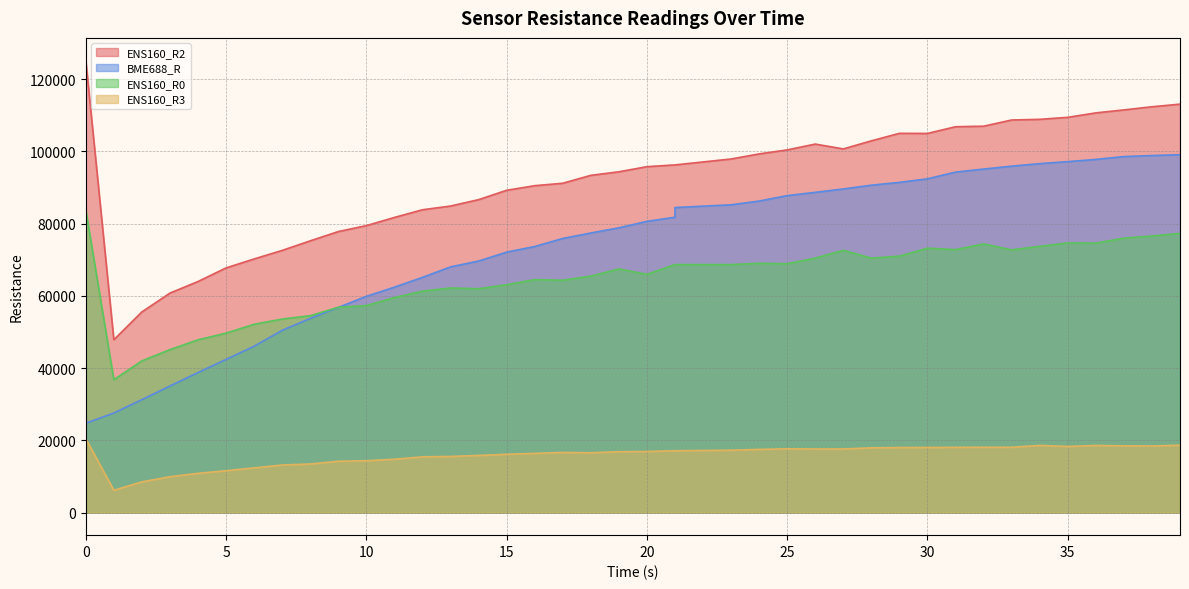

Reading left to right, list all the values displayed in this chart.

ENS160_R2: 0=125175	1=47855	2=55558	3=60771	4=63979	5=67746	6=70220	7=72588	8=75240	9=77804	10=79453	11=81717	12=83846	13=84874	14=86645	15=89234	16=90511	17=91188	18=93374	19=94359	20=95775	21=96262	21=96262	23=97905	24=99307	25=100422	26=102032	27=100694	28=102934	29=105010	30=104975	31=106838	32=106983	33=108699	34=108883	35=109437	36=110666	37=111493	38=112364	39=113089
BME688_R: 0=24729	1=27574	2=31272	3=35049	4=38776	5=42398	6=46059	7=50453	8=53758	9=56800	10=59869	11=62408	12=65123	13=68030	14=69640	15=72112	16=73669	17=75896	18=77411	19=78842	20=80629	21=81789	21=84460	23=85219	24=86253	25=87761	26=88673	27=89604	28=90651	29=91428	30=92418	31=94273	32=95114	33=95916	34=96622	35=97172	36=97784	37=98575	38=98860	39=99090
ENS160_R0: 0=83790	1=36789	2=42008	3=45118	4=47838	5=49687	6=52133	7=53582	8=54515	9=56851	10=57315	11=59529	12=61308	13=62186	14=61976	15=63076	16=64501	17=64327	18=65469	19=67448	20=65958	21=68669	21=68669	23=68669	24=69019	25=68902	26=70458	27=72613	28=70458	29=71009	30=73205	31=72810	32=74379	33=72736	34=73727	35=74656	36=74606	37=75982	38=76576	39=77305
ENS160_R3: 0=20464	1=6175	2=8491	3=9931	4=10867	5=11585	6=12367	7=13161	8=13454	9=14203	10=14353	11=14757	12=15426	13=15536	14=15822	15=16136	16=16389	17=16641	18=16562	19=16850	20=16907	21=17120	21=17120	23=17266	24=17489	25=17656	26=17602	27=17608	28=17927	29=17994	30=18030	31=18055	32=18085	33=18085	34=18588	35=18307	36=18576	37=18475	38=18444	39=18645